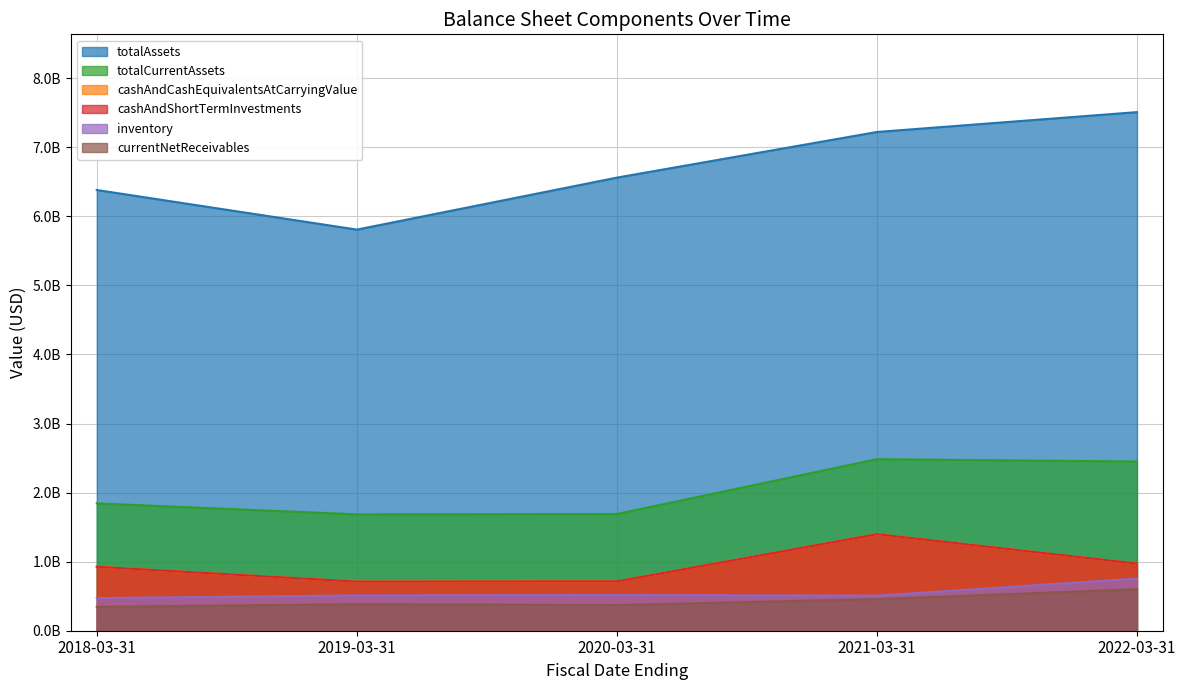

Rank the categories by cashAndCashEquivalentsAtCarryingValue value from highest to lowest.

2021-03-31, 2022-03-31, 2018-03-31, 2020-03-31, 2019-03-31